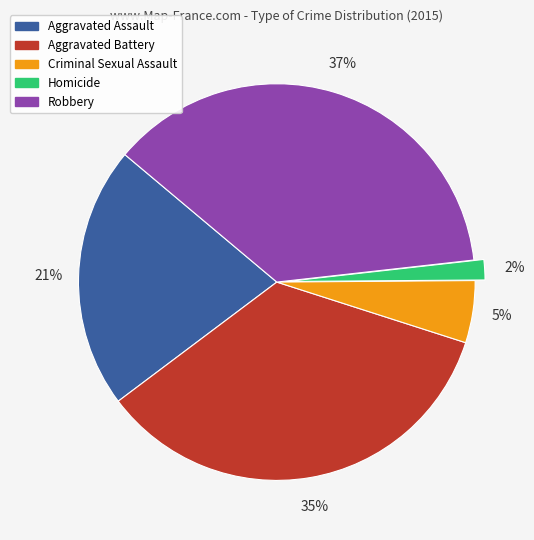

To the nearest percent, what portion does Homicide represent?

2%